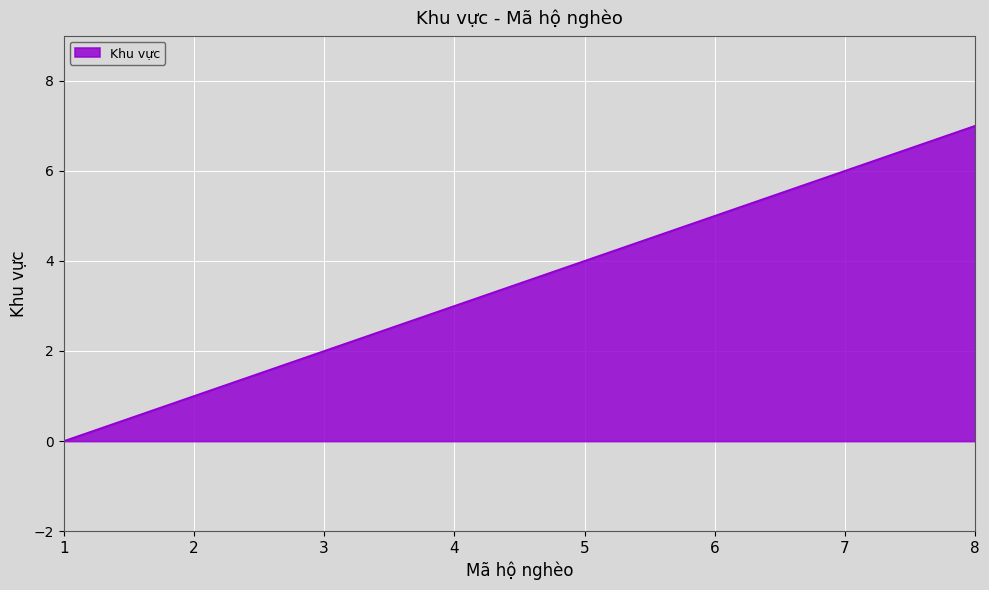

How many lines are shown in the chart?

1